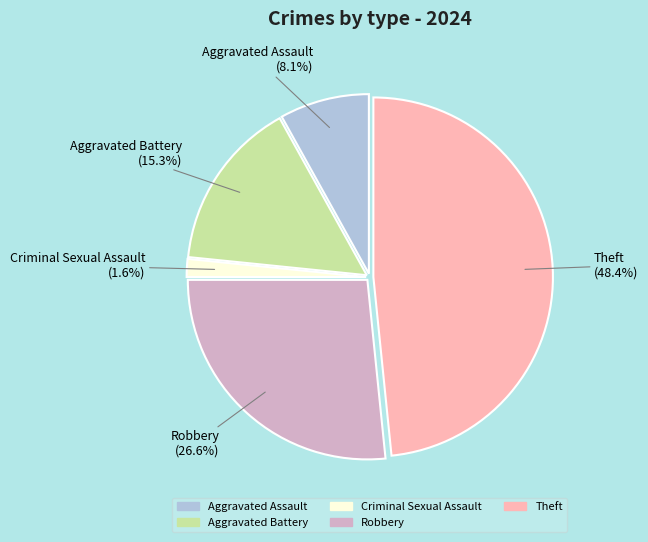

Between Aggravated Battery and Criminal Sexual Assault, which is larger?

Aggravated Battery